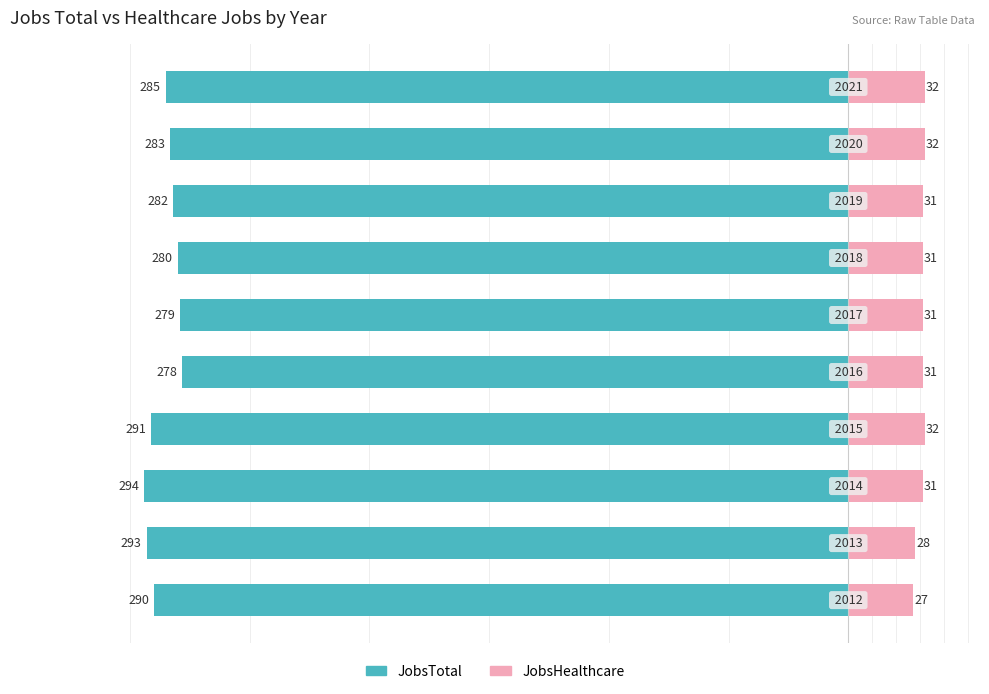

The value of JobsHealthcare at 8 is 52. True or false?

False